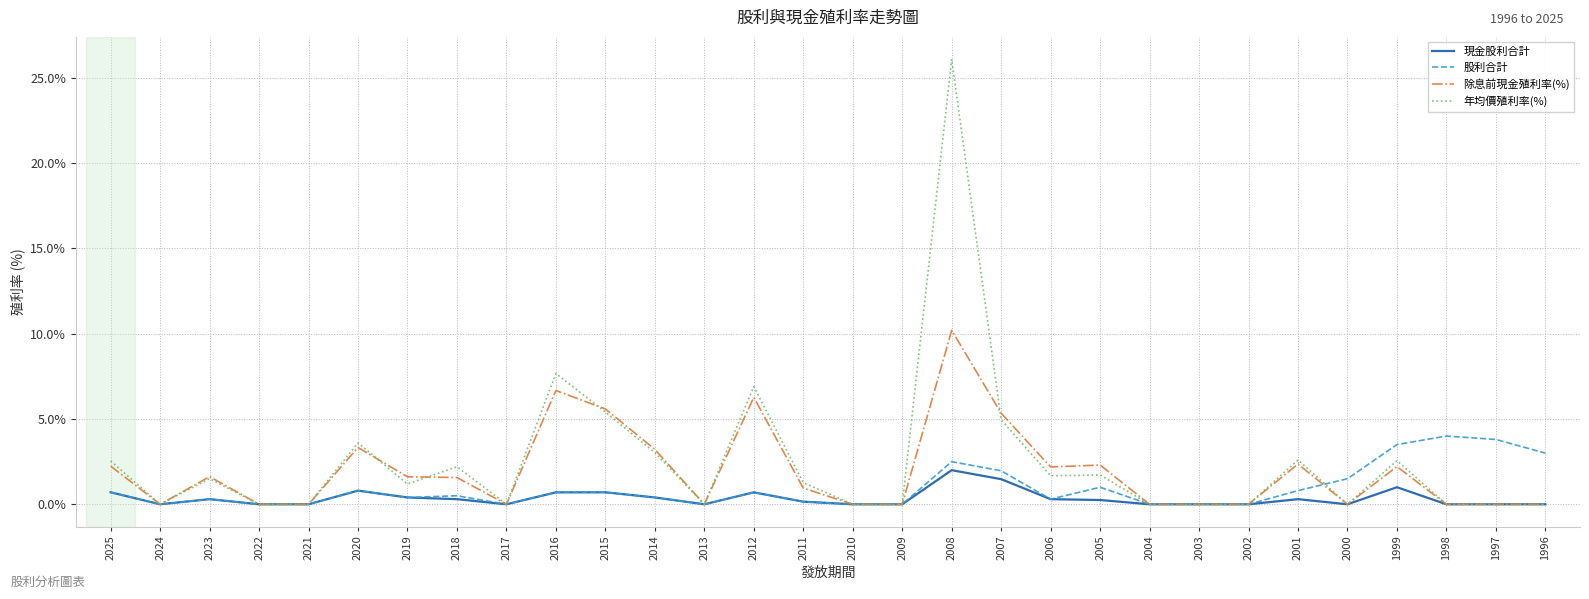

True or false: 股利合計 has more than 2 interior local peaks.

True